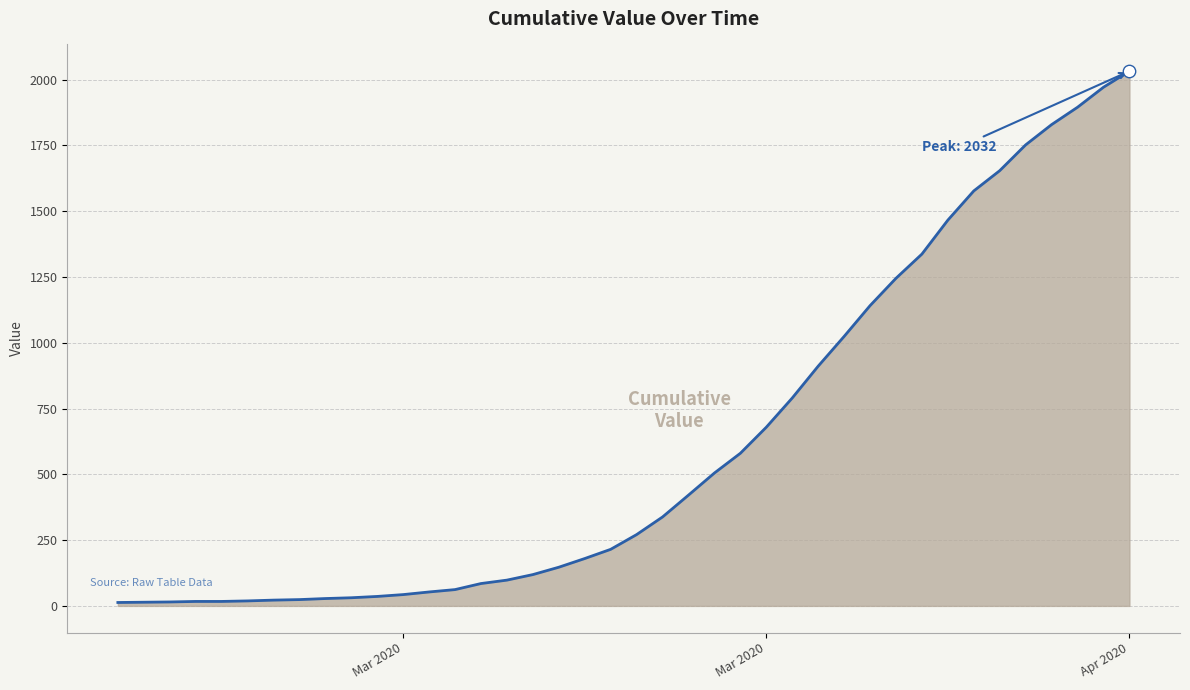

What is the greatest value displayed?

2032